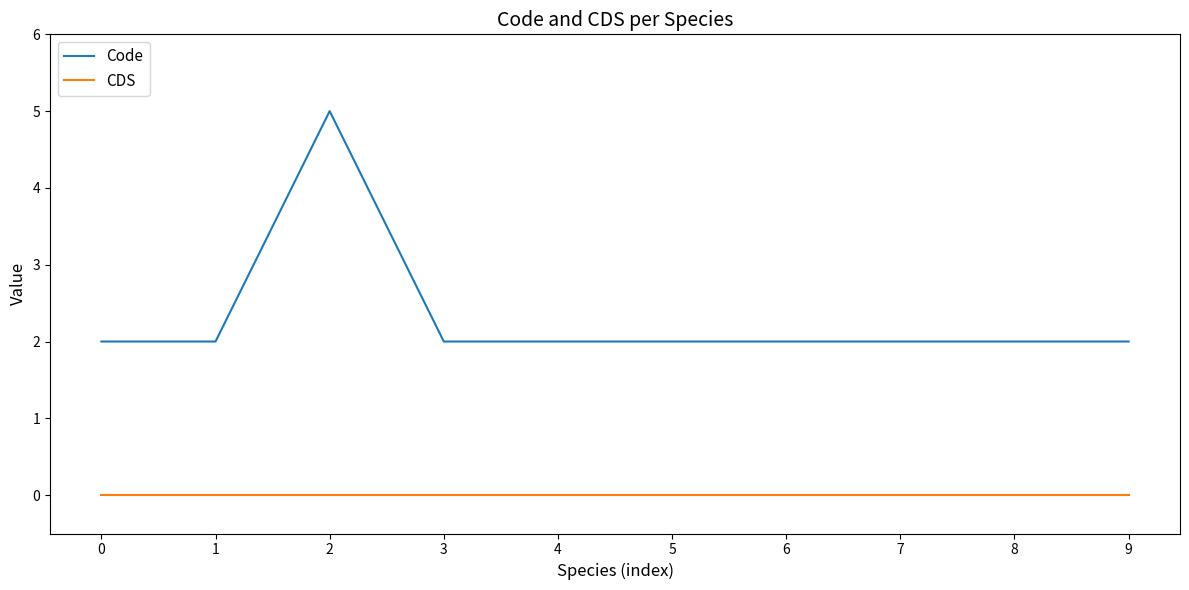

How many categories are shown in the chart?

10